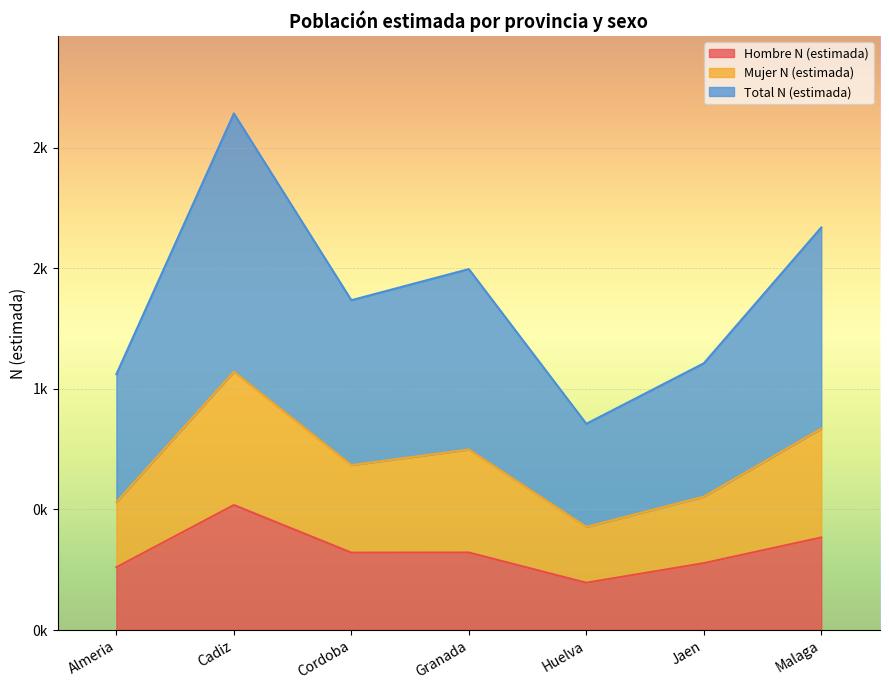

Does the chart display data point markers on the line(s)?

No